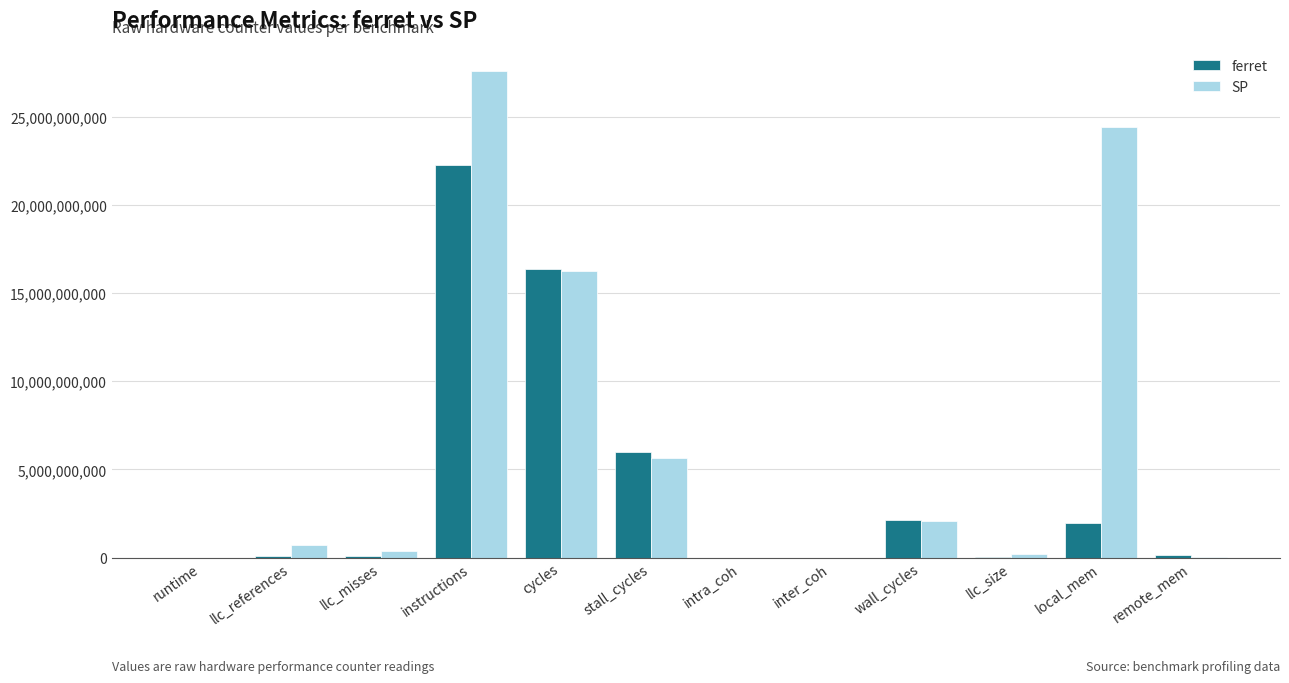

What is the approximate value of SP at local_mem?

24435974256.2